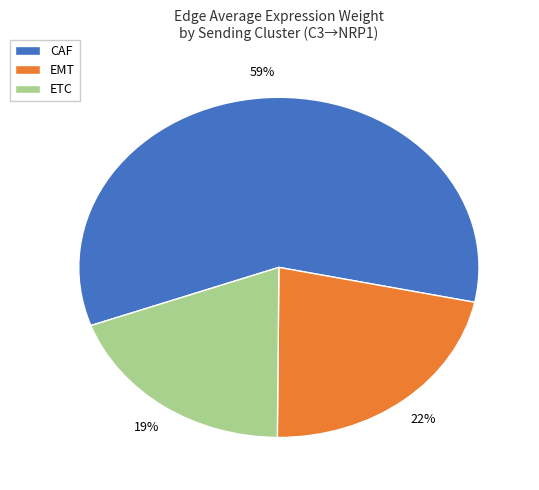

Does any single category account for the majority?

Yes